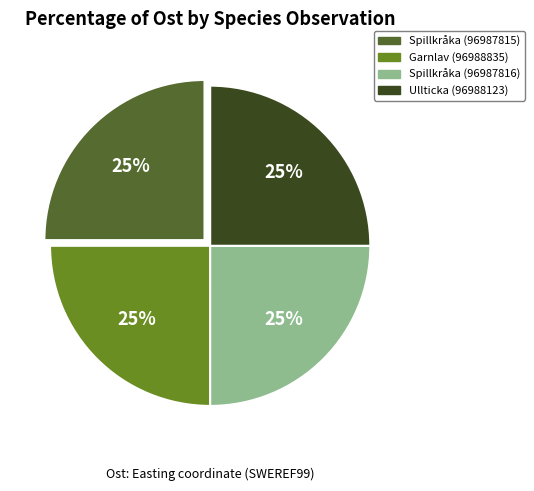

The Spillkråka (96987816) slice represents 16% of the pie. True or false?

False